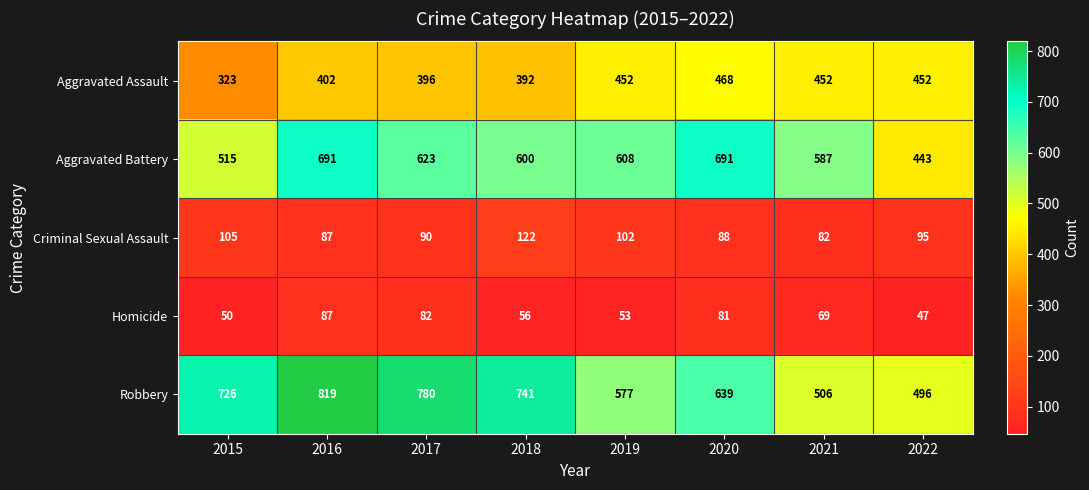

At 2021, list the series in order from largest to smallest.

Aggravated Battery, Robbery, Aggravated Assault, Criminal Sexual Assault, Homicide